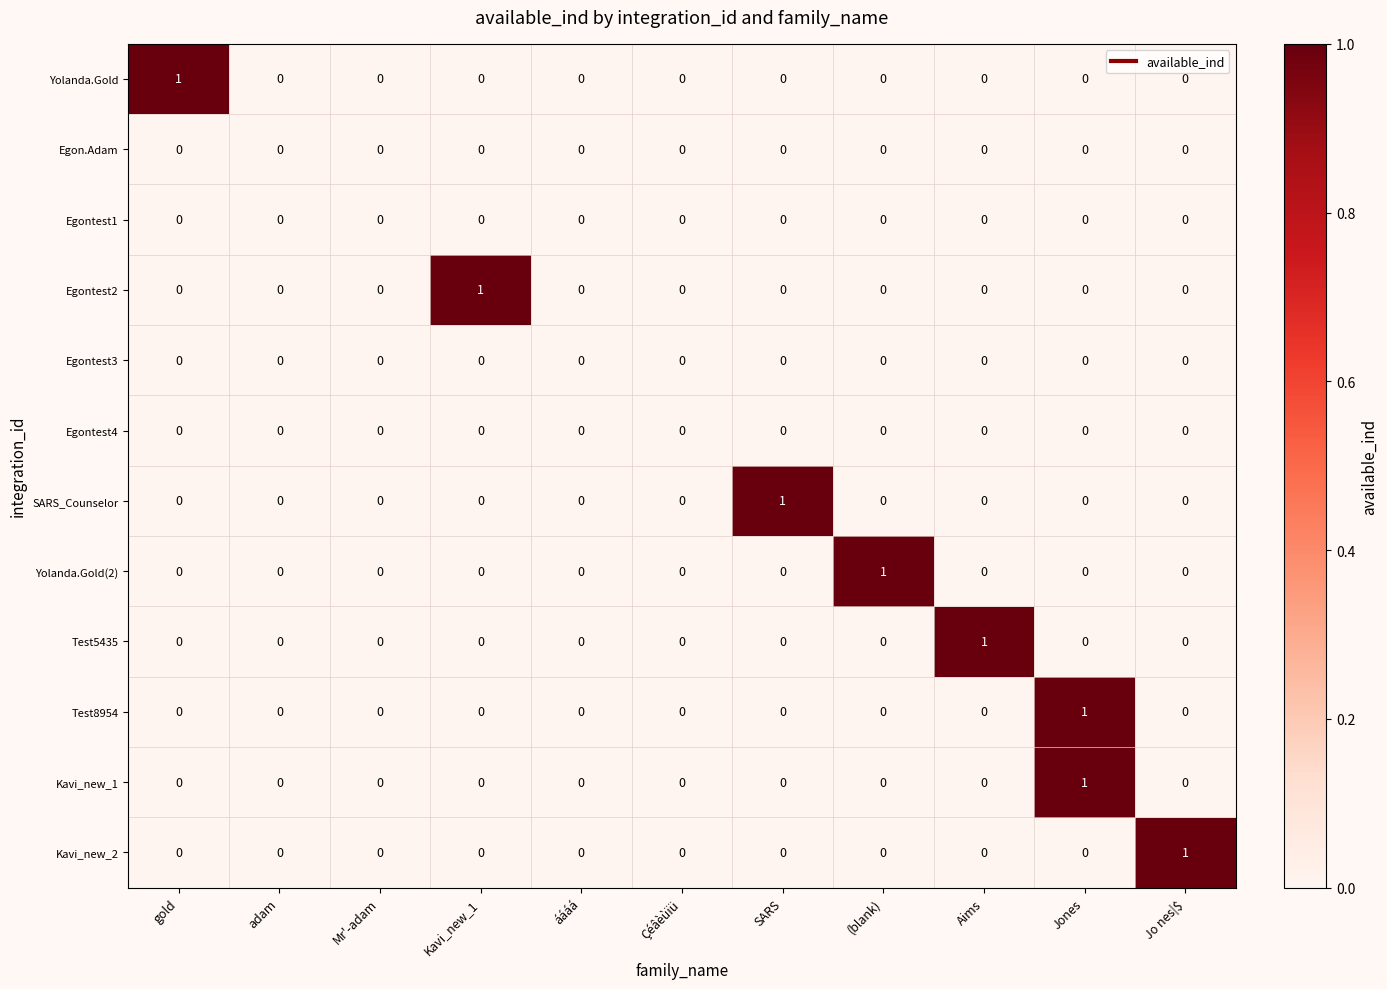

How many values in the Test5435 series exceed 0?

1